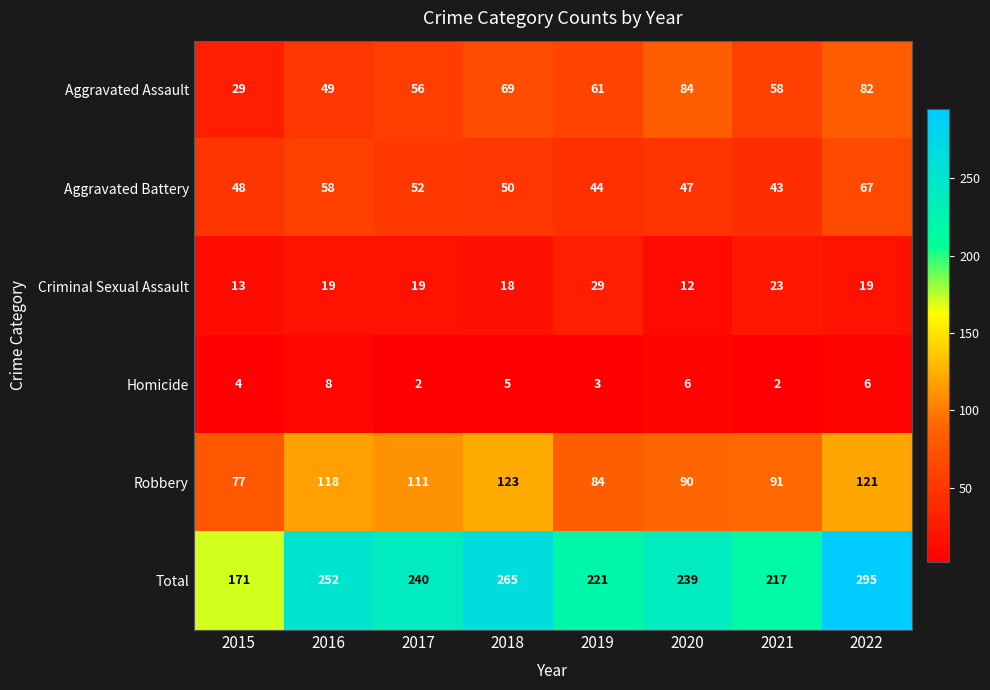

What is the total value across all series at 2016?

504